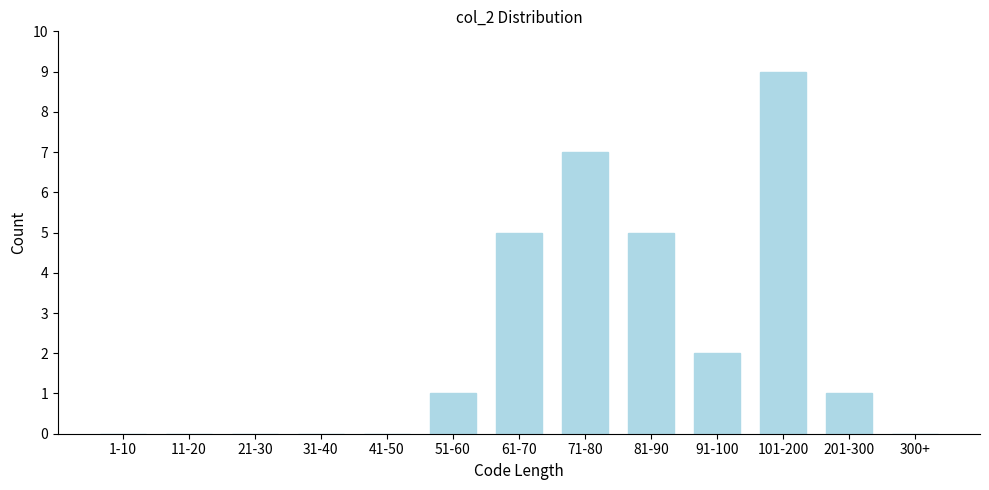

Reading right to left, what are all the values shown in this chart?

300+=0	201-300=1	101-200=9	91-100=2	81-90=5	71-80=7	61-70=5	51-60=1	41-50=0	31-40=0	21-30=0	11-20=0	1-10=0